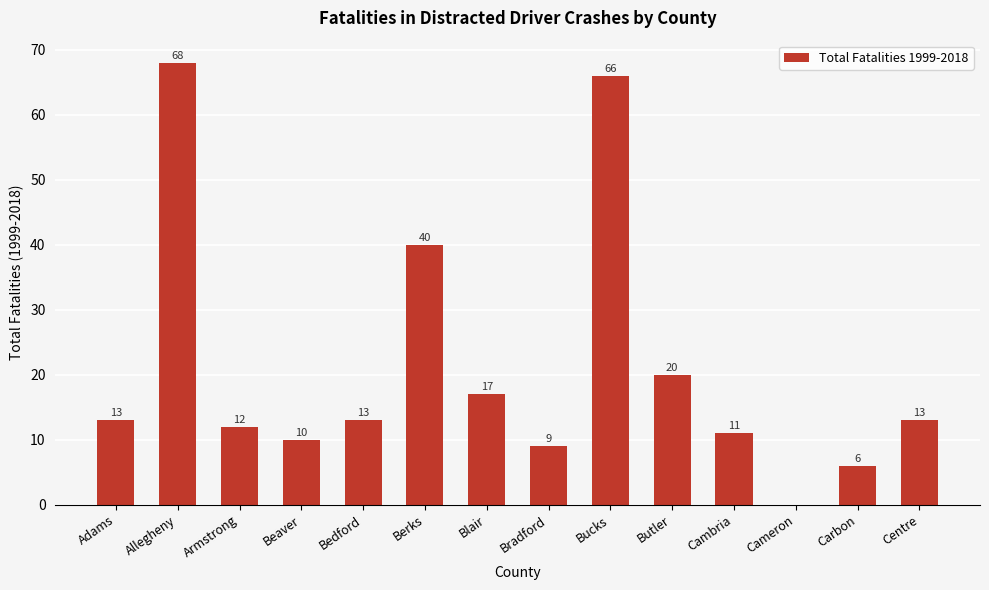

What is the ratio of the value at Bradford to the value at Bedford?

0.7